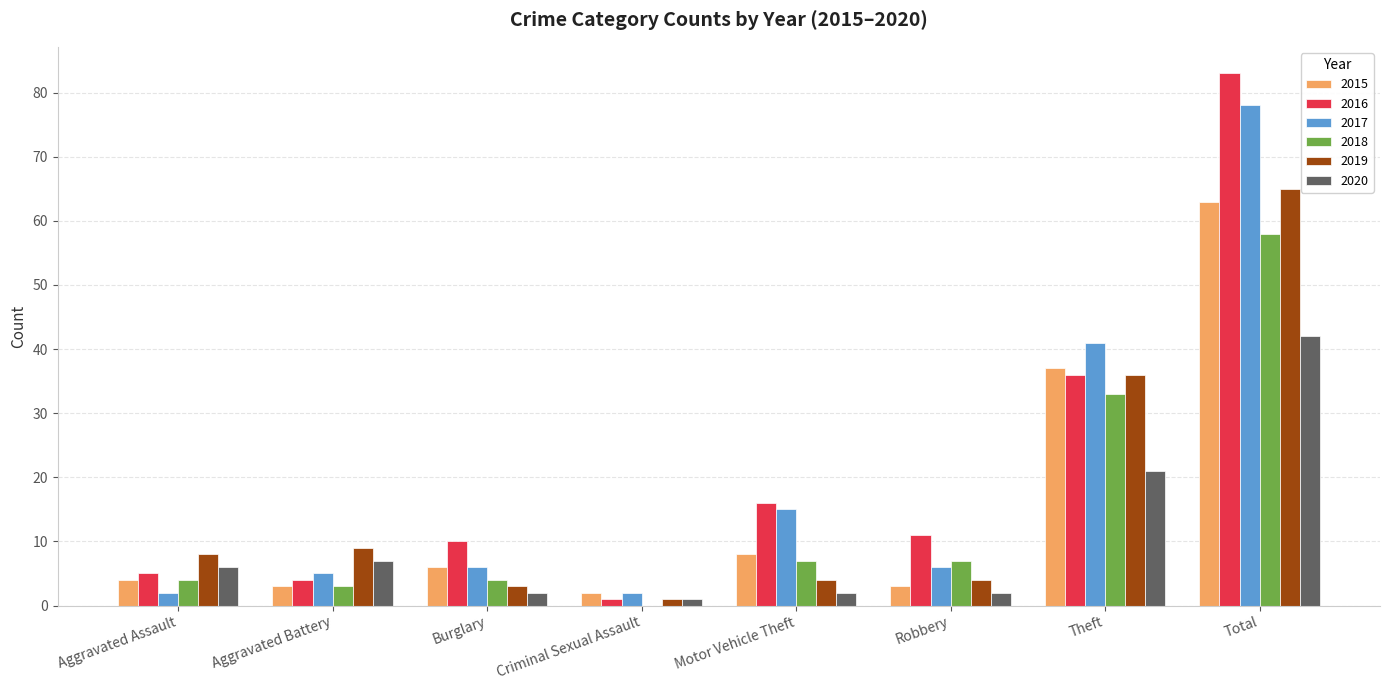

Reading right to left, what are all the values shown in this chart?

2015: Total=63	Theft=37	Robbery=3	Motor Vehicle Theft=8	Criminal Sexual Assault=2	Burglary=6	Aggravated Battery=3	Aggravated Assault=4
2016: Total=83	Theft=36	Robbery=11	Motor Vehicle Theft=16	Criminal Sexual Assault=1	Burglary=10	Aggravated Battery=4	Aggravated Assault=5
2017: Total=78	Theft=41	Robbery=6	Motor Vehicle Theft=15	Criminal Sexual Assault=2	Burglary=6	Aggravated Battery=5	Aggravated Assault=2
2018: Total=58	Theft=33	Robbery=7	Motor Vehicle Theft=7	Criminal Sexual Assault=0	Burglary=4	Aggravated Battery=3	Aggravated Assault=4
2019: Total=65	Theft=36	Robbery=4	Motor Vehicle Theft=4	Criminal Sexual Assault=1	Burglary=3	Aggravated Battery=9	Aggravated Assault=8
2020: Total=42	Theft=21	Robbery=2	Motor Vehicle Theft=2	Criminal Sexual Assault=1	Burglary=2	Aggravated Battery=7	Aggravated Assault=6